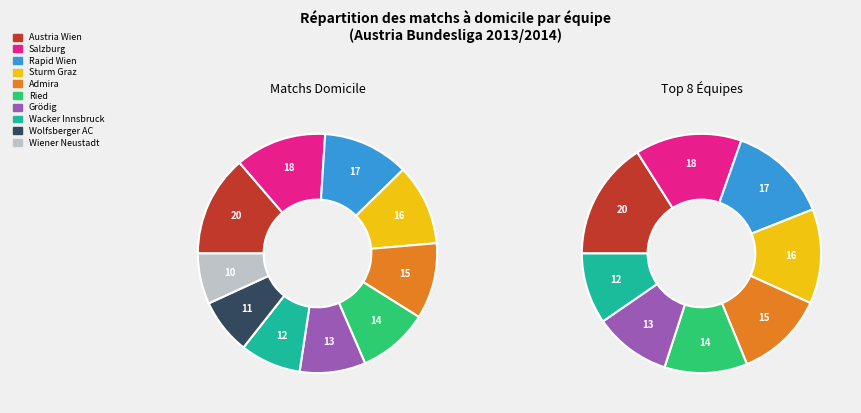

Is there a majority slice in this chart?

No